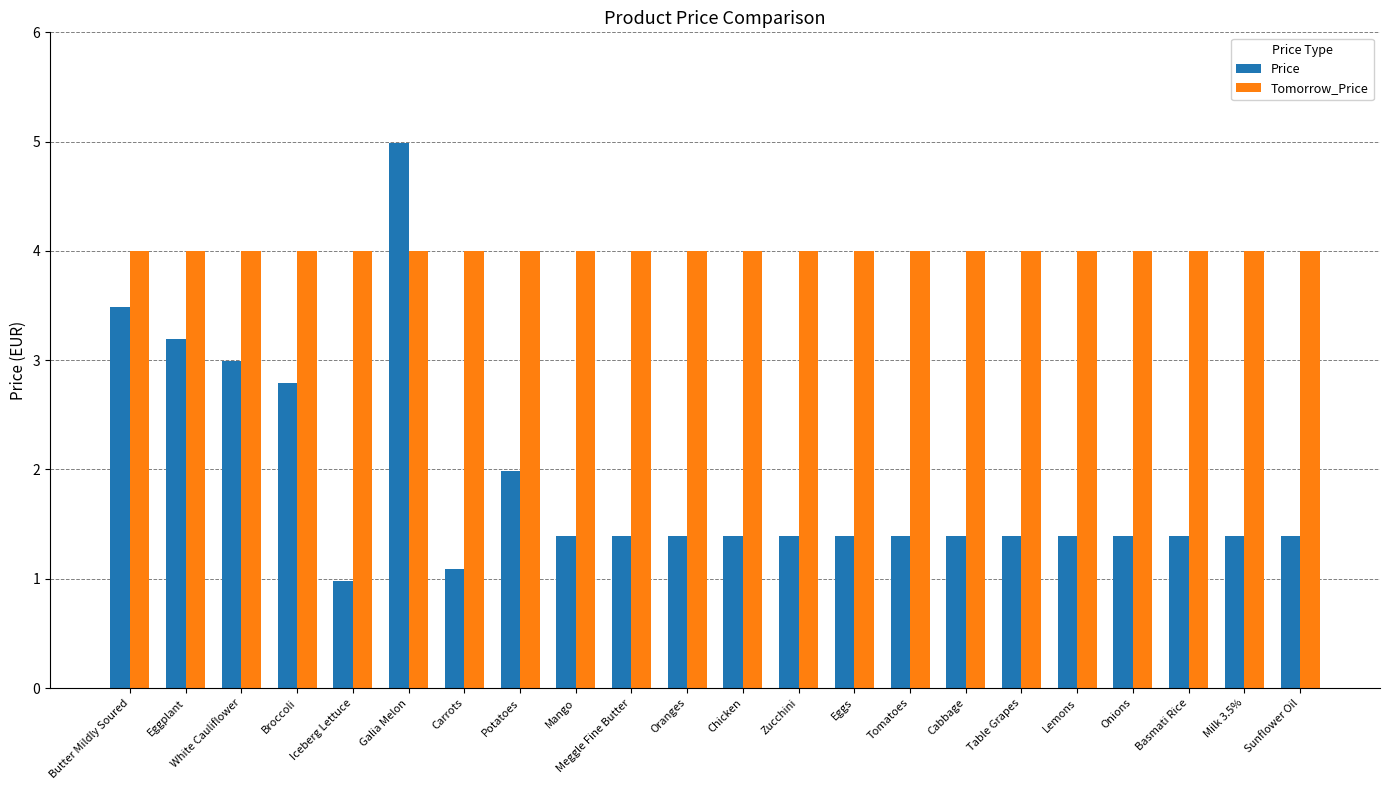

What is the sum of all Tomorrow_Price values?

88.0